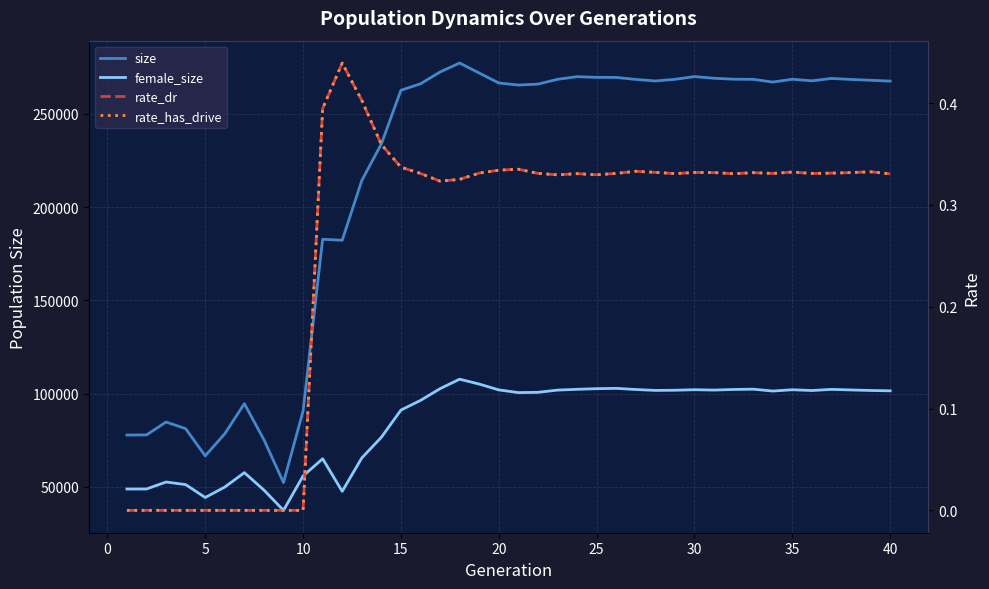

True or false: rate_has_drive has a value of 0.6 at 25.

False